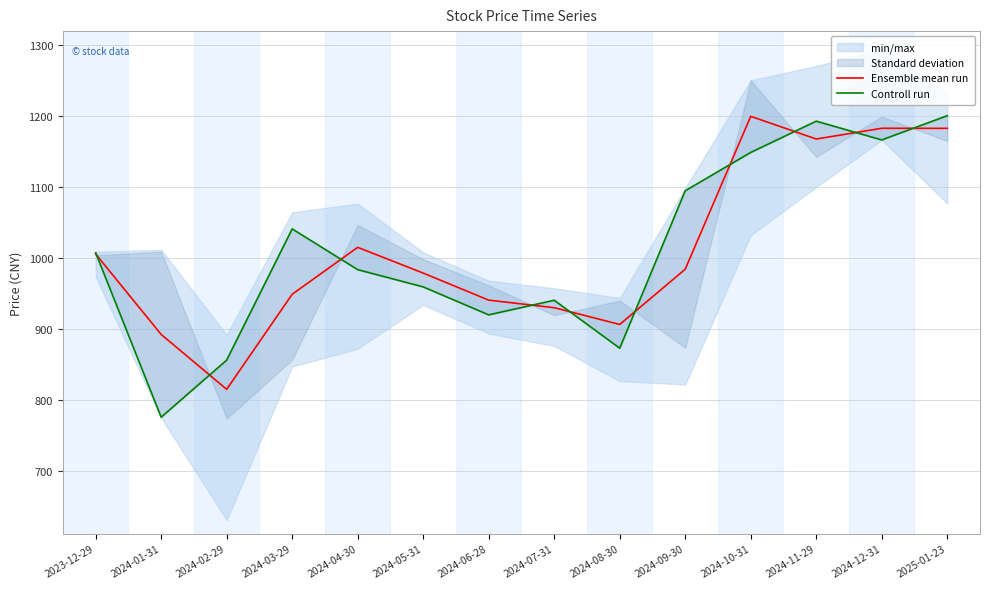

Which series has the widest spread of values?

Controll run